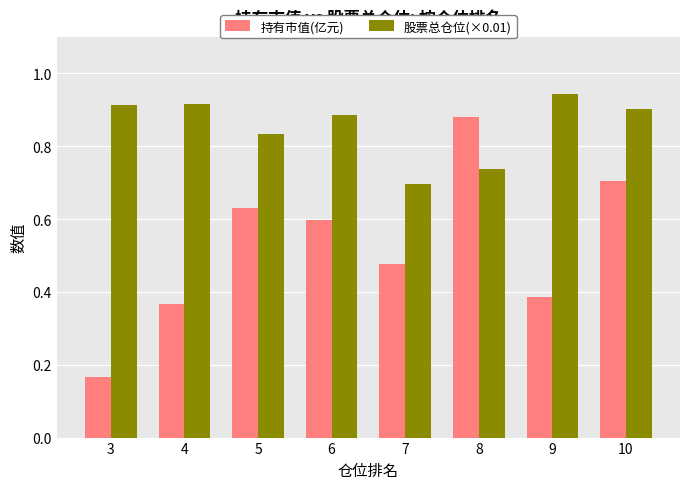

List the series in order of their overall mean, lowest first.

持有市值(亿元), 股票总仓位(×0.01)